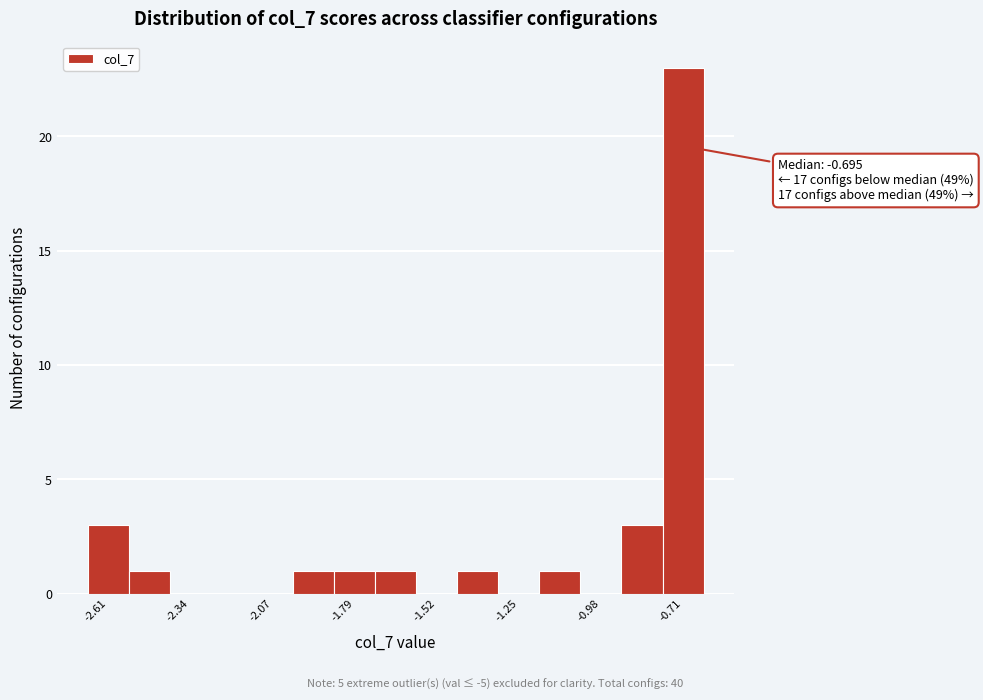

Read against the x-axis, roughly where is the centre of the tallest bar?

-0.70